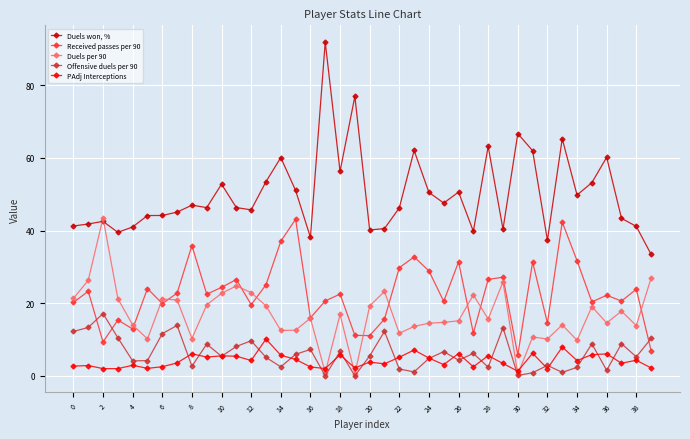

Which series has the widest spread of values?

Duels won, %